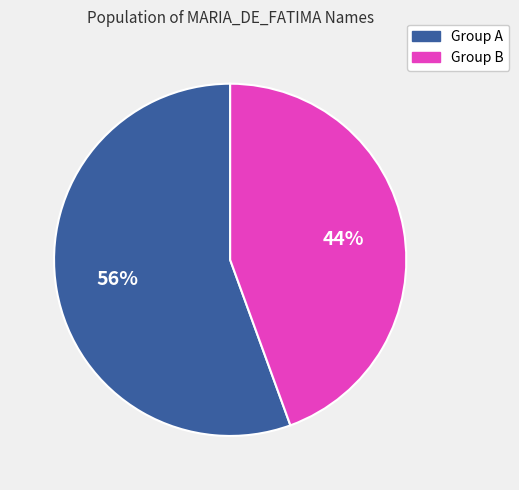

Do Group B and Group A together represent more than half of the pie?

Yes